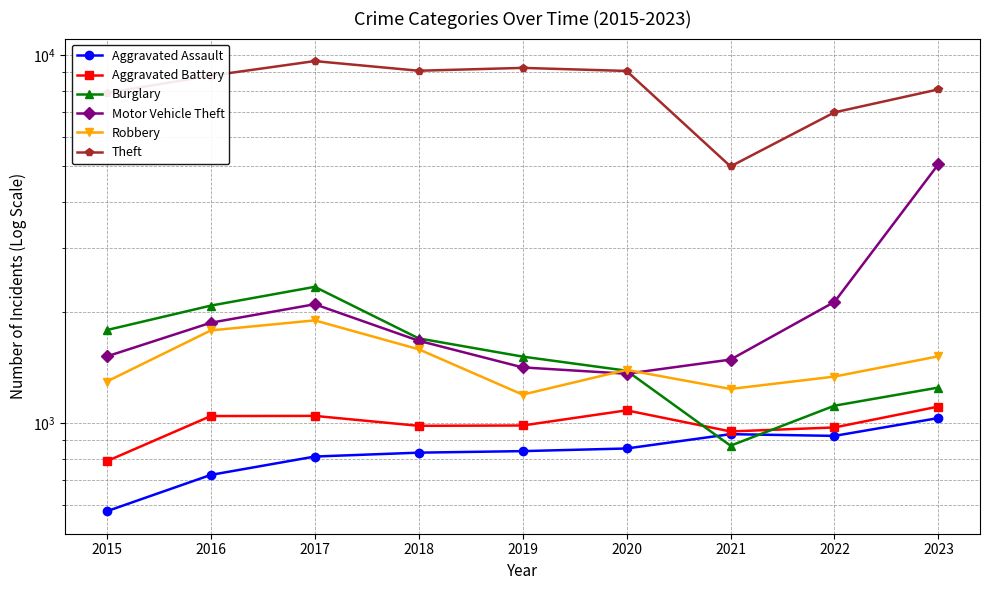

What are all the series names shown in the legend?

Aggravated Assault, Aggravated Battery, Burglary, Motor Vehicle Theft, Robbery, Theft